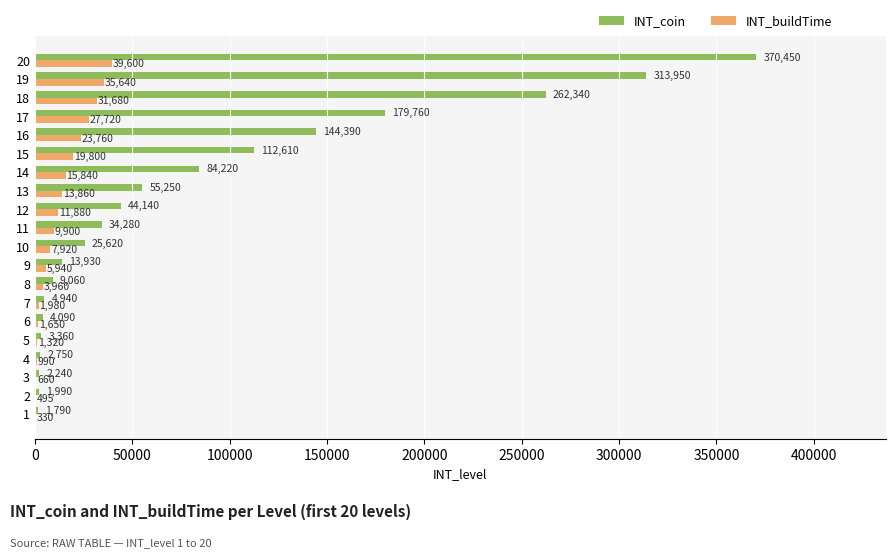

What is the sum of all INT_buildTime values?

254925